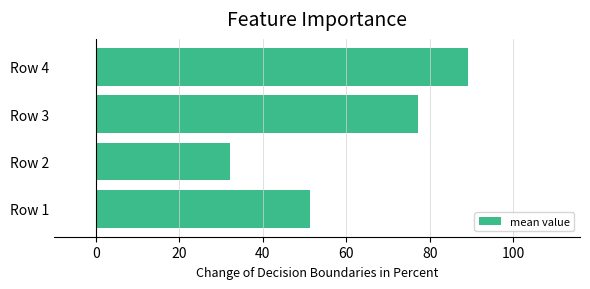

Approximately how many times larger is the value at Row 1 compared to Row 3?

0.7